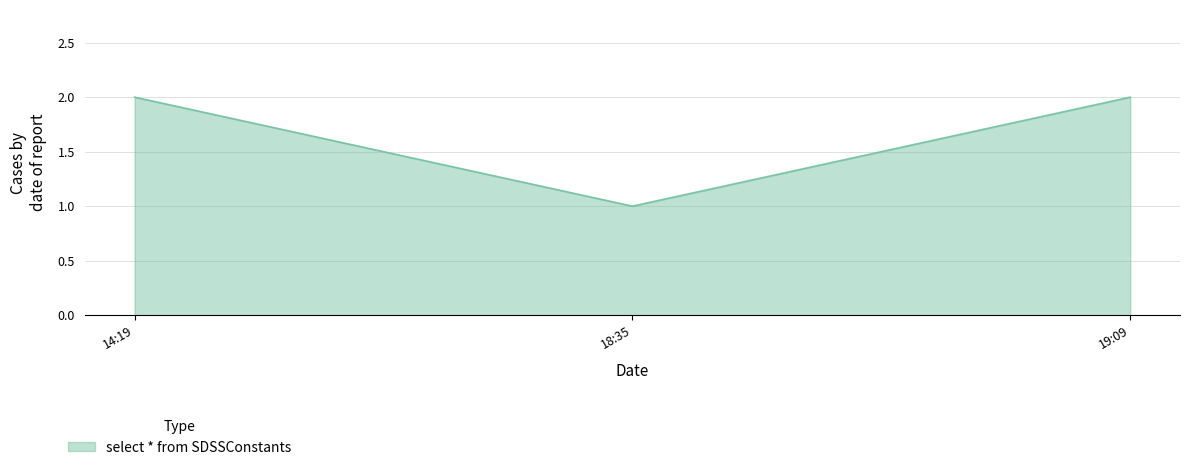

Reading right to left, what are all the values shown in this chart?

2	1	2